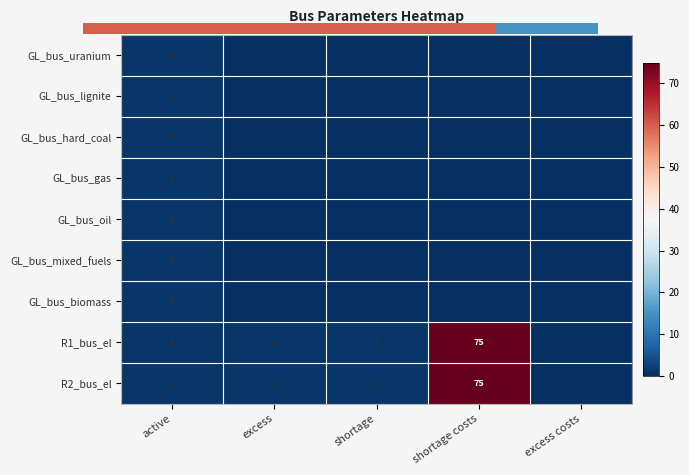

Which series has the largest range (max minus min)?

R1_bus_el